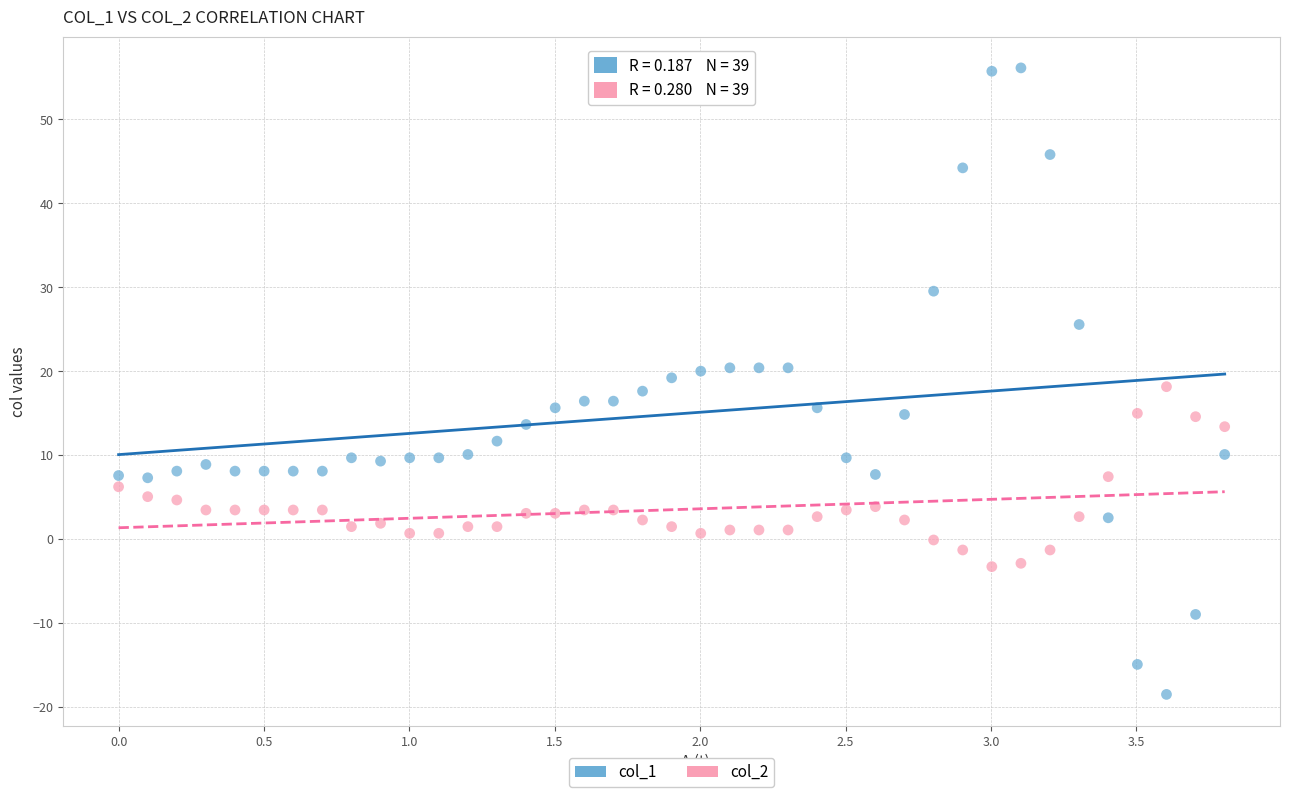

Which series has the largest Y range (max minus min)?

col_1